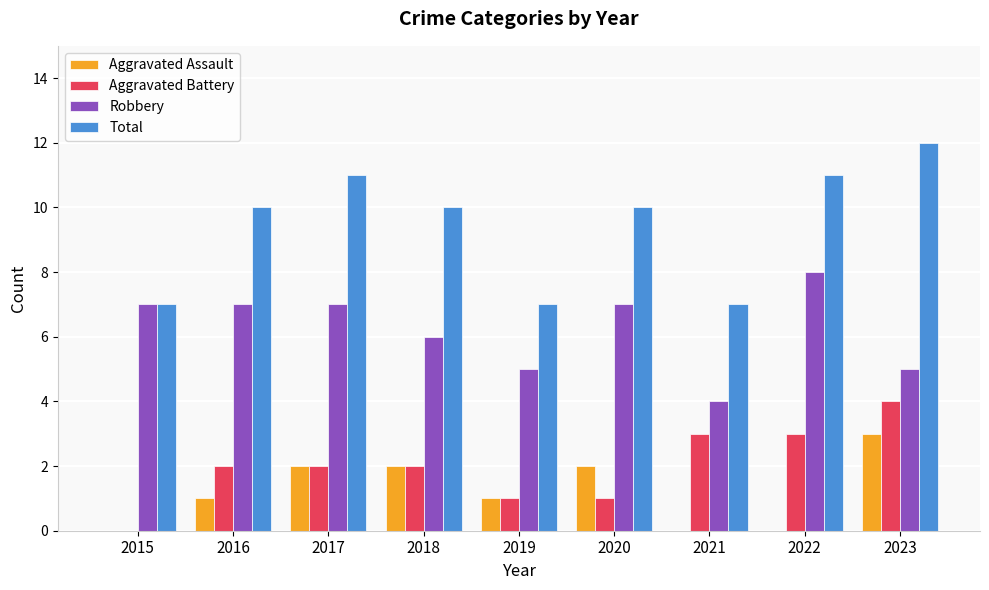

How many Aggravated Assault values are between 0 and 2?

8